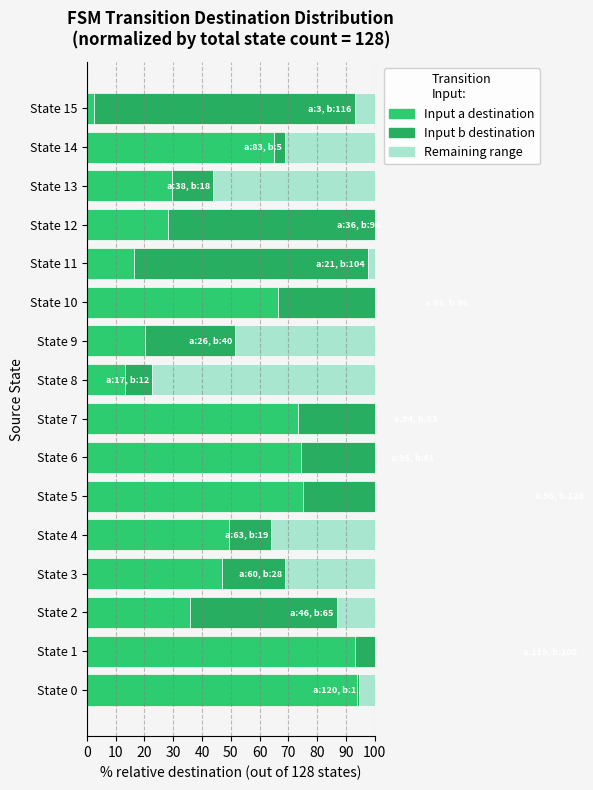

How many groups of bars are there?

16